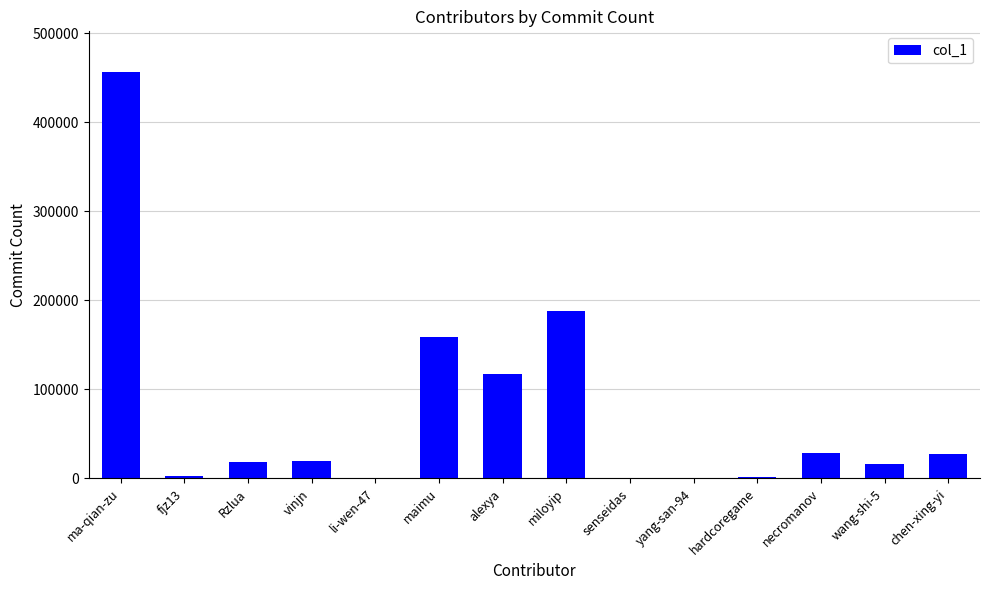

Are the bars horizontal?

No